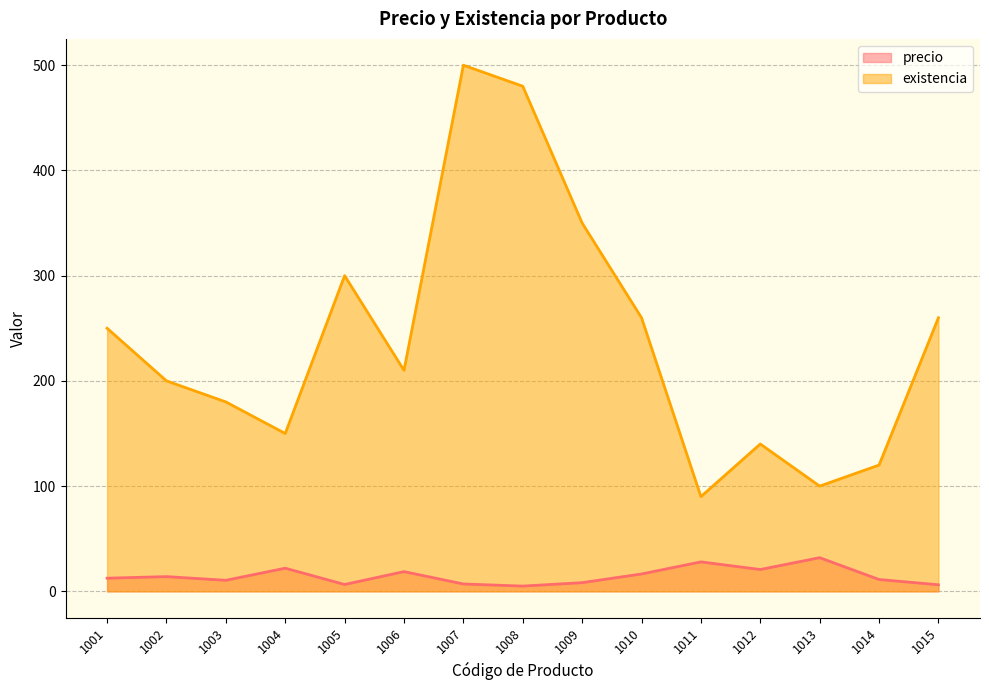

Reading right to left, what are all the values shown in this chart?

precio: 1015=6.2	1014=11.2	1013=32.0	1012=20.8	1011=28.0	1010=16.5	1009=8.2	1008=5.0	1007=7.0	1006=18.8	1005=6.5	1004=22.0	1003=10.5	1002=14.0	1001=12.5
existencia: 1015=260.0	1014=120.0	1013=100.0	1012=140.0	1011=90.0	1010=260.0	1009=350.0	1008=480.0	1007=500.0	1006=210.0	1005=300.0	1004=150.0	1003=180.0	1002=200.0	1001=250.0